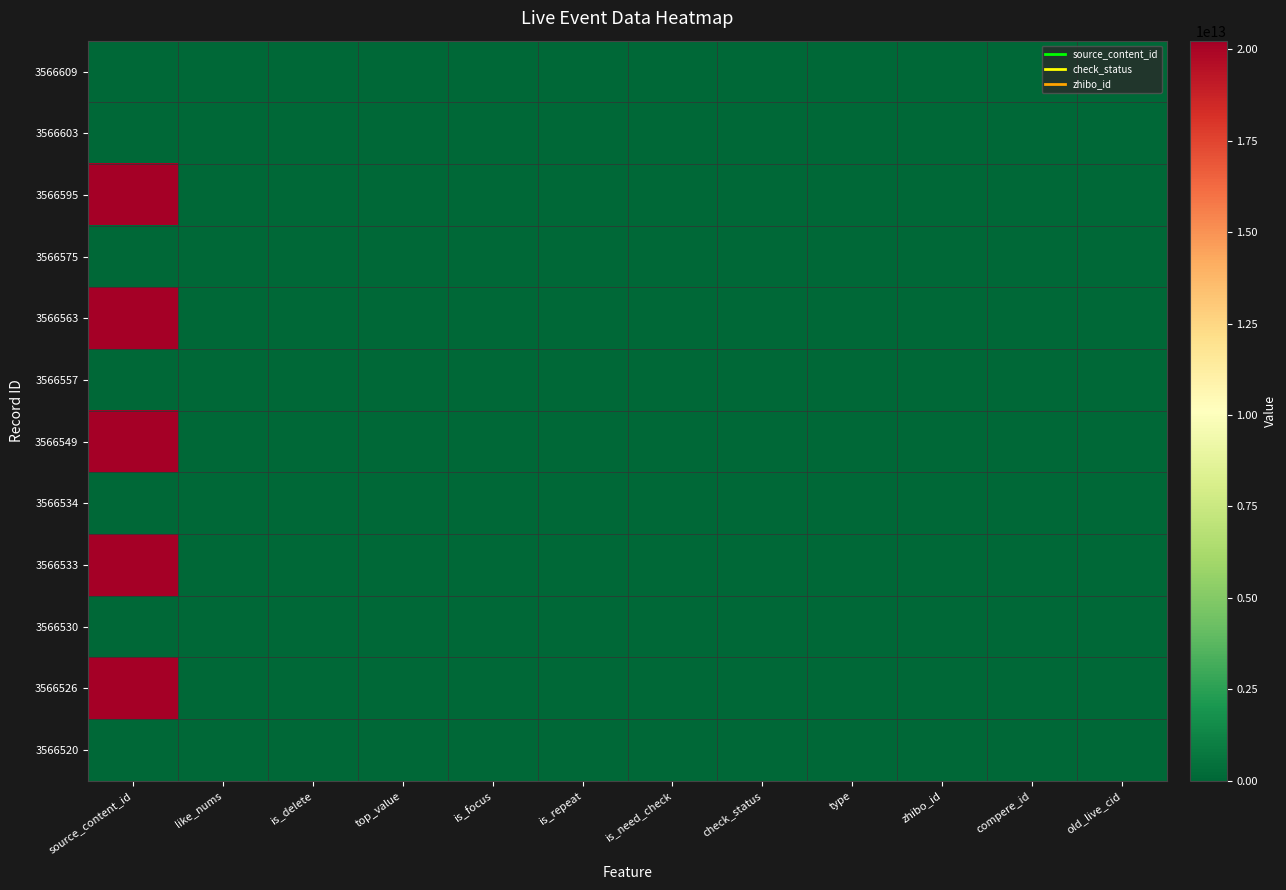

At how many categories does at least one series exceed 3068678899094?

1